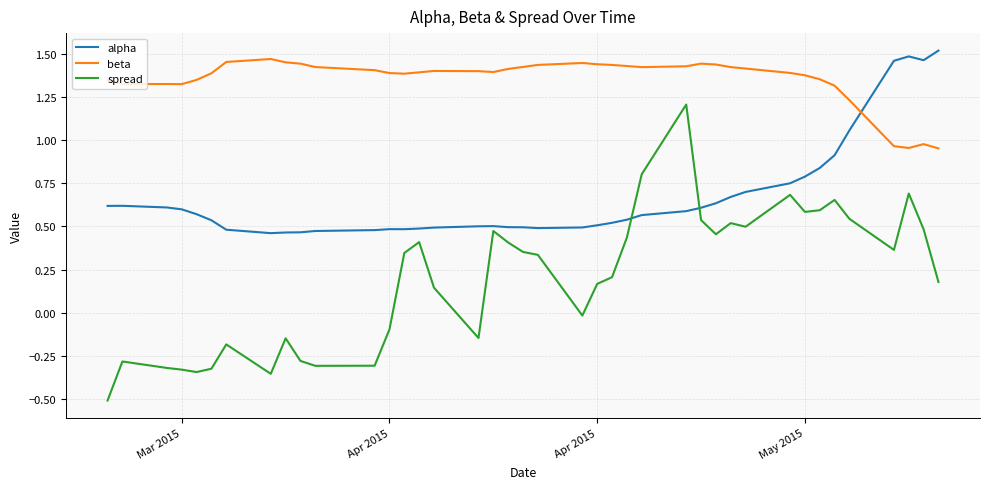

How many values in the beta series exceed 1?

36